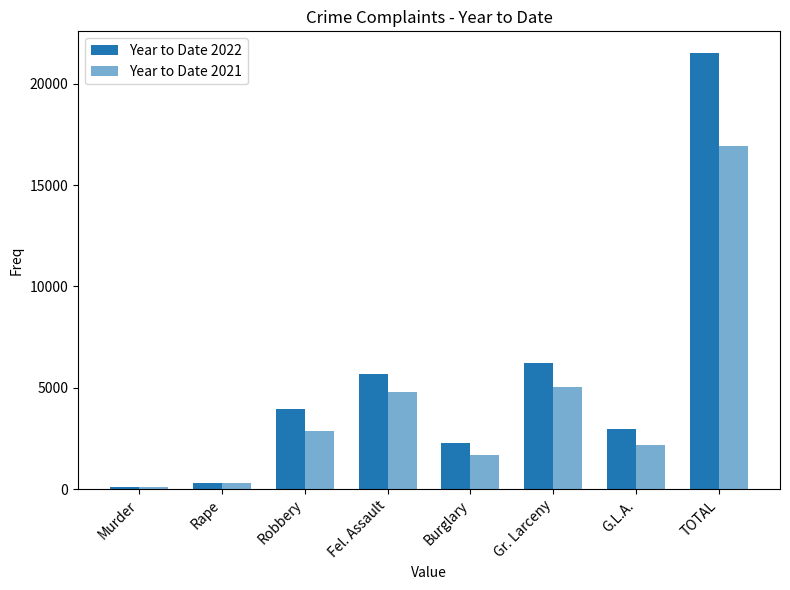

How many categories are shown in the chart?

8